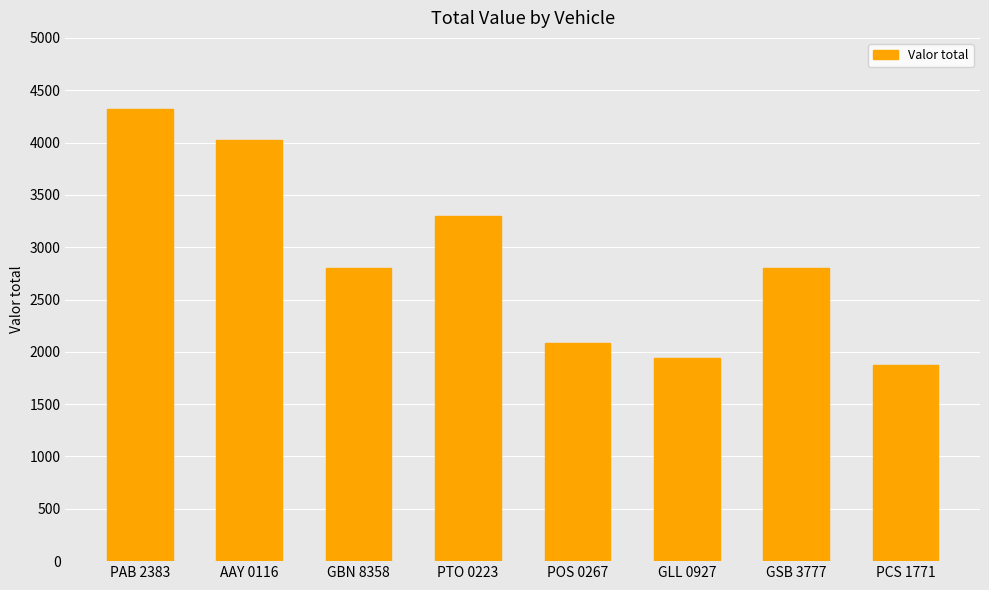

True or false: the data shows 3162 at GLL 0927.

False